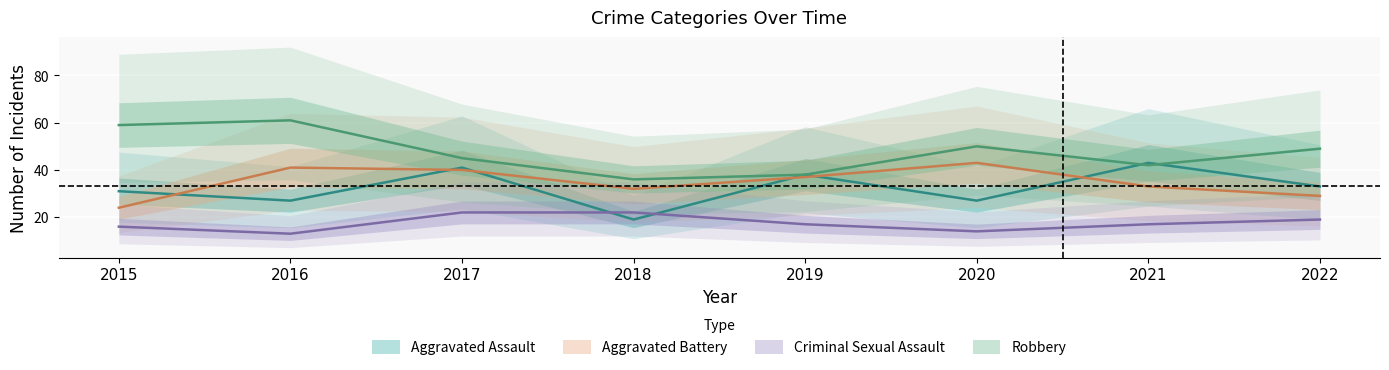

How many data points in Aggravated Assault are less than 33?

4